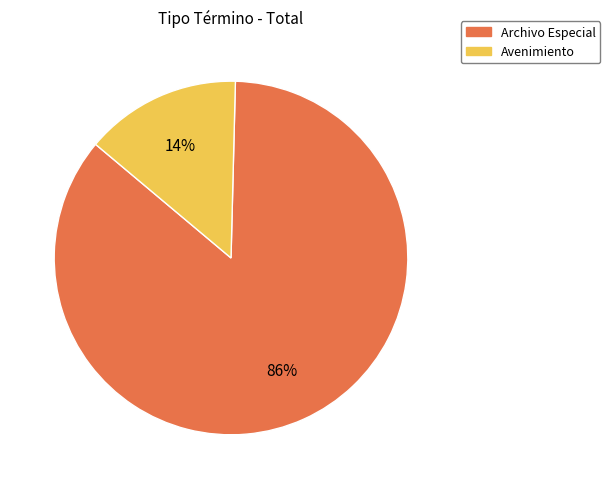

What is the majority slice?

Archivo Especial